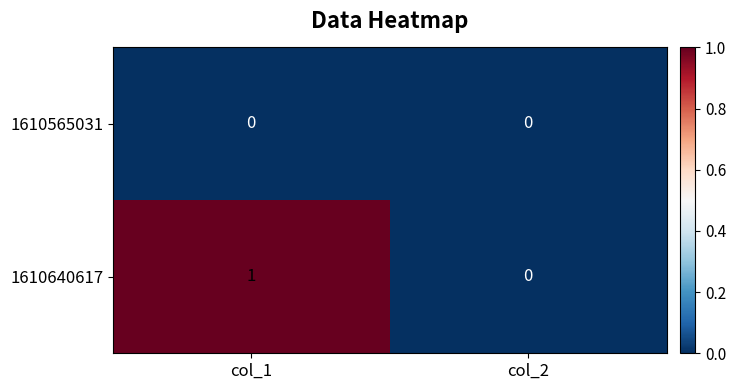

How many values in 1610640617 are above zero?

1